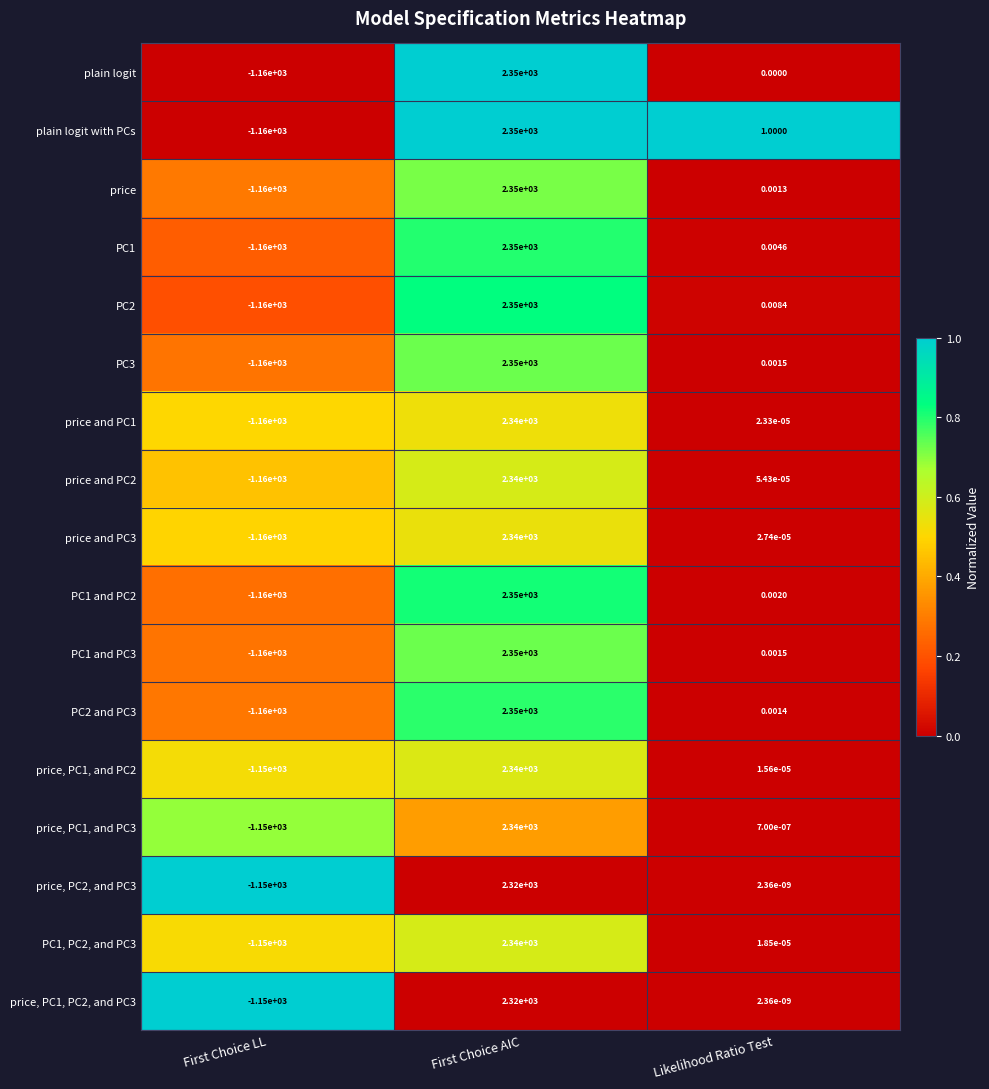

At which label does PC1, PC2, and PC3 first exceed 0?

First Choice AIC